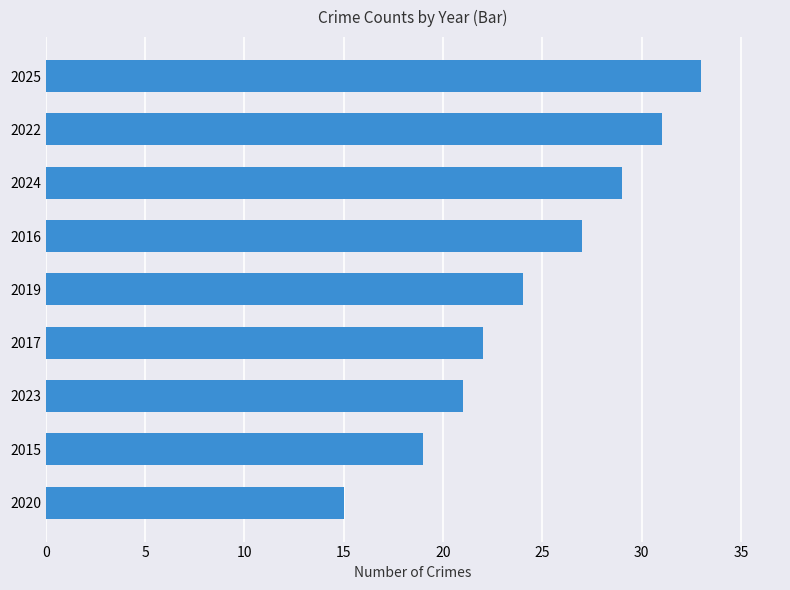

What is the ratio of the value at 2015 to the value at 2022?

0.6